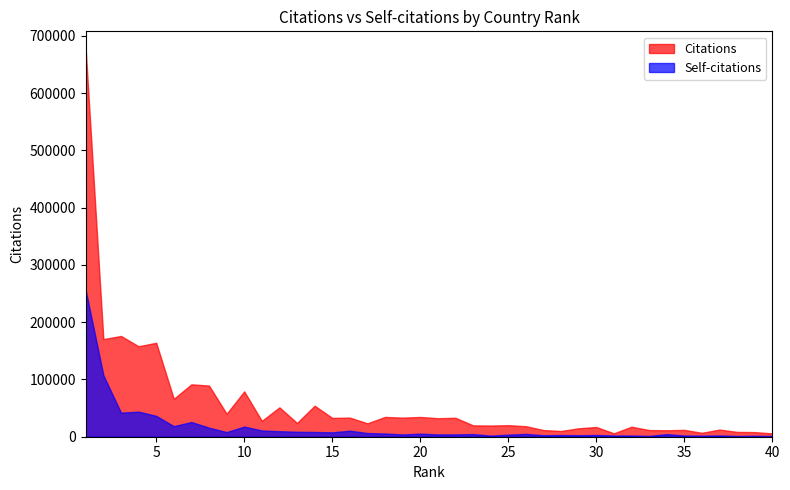

True or false: Citations and Self-citations cross at least once.

False